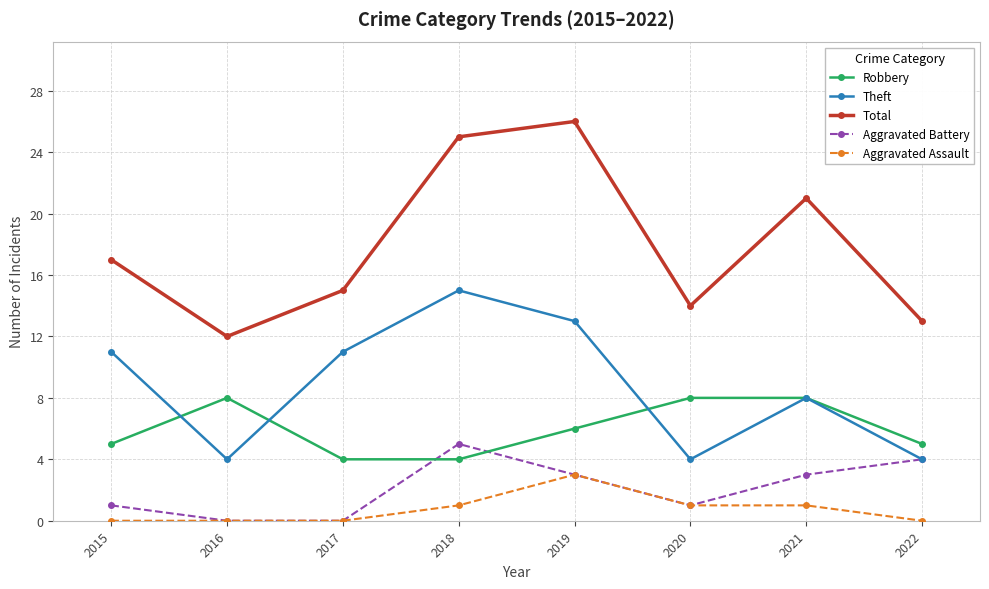

Count the Theft values in the range 4 to 13.

7